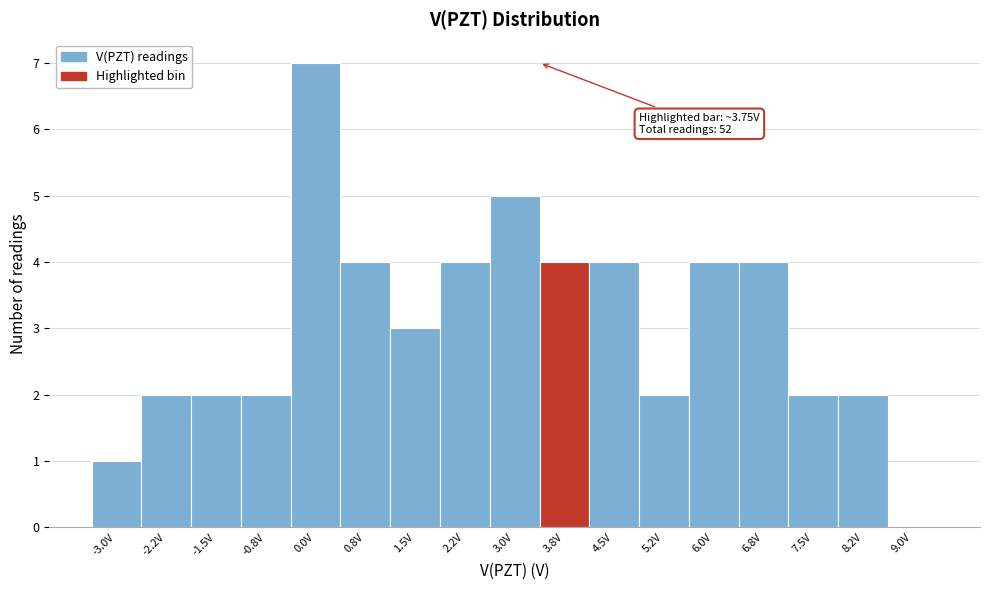

Reading right to left, transcribe all the data shown in this chart.

9.0V=0	8.2V=2	7.5V=2	6.8V=4	6.0V=4	5.2V=2	4.5V=4	3.8V=4	3.0V=5	2.2V=4	1.5V=3	0.8V=4	0.0V=7	-0.8V=2	-1.5V=2	-2.2V=2	-3.0V=1